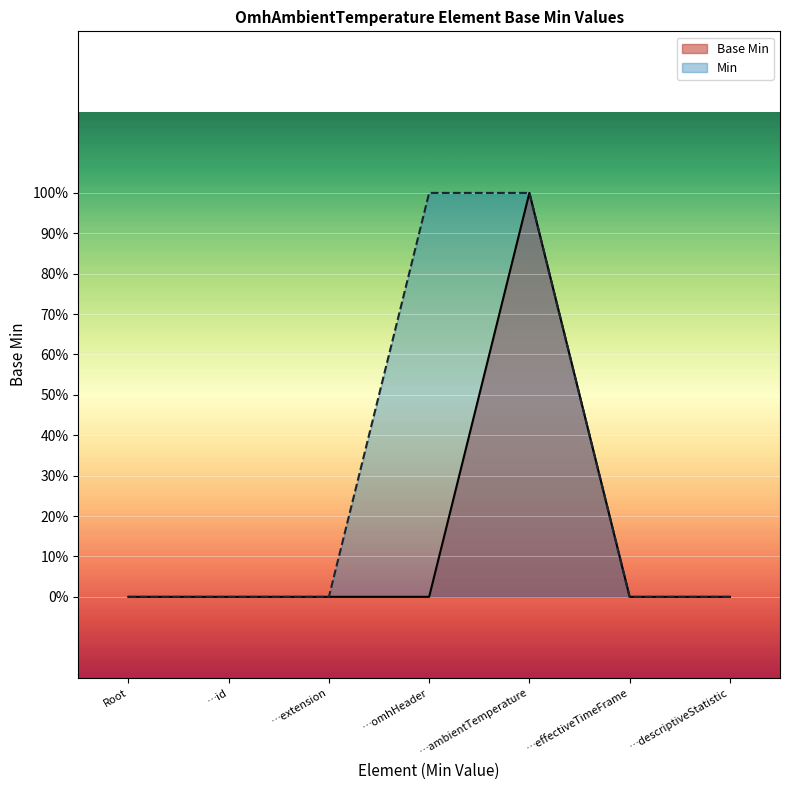

What are all the series names shown in the legend?

Base Min, Min